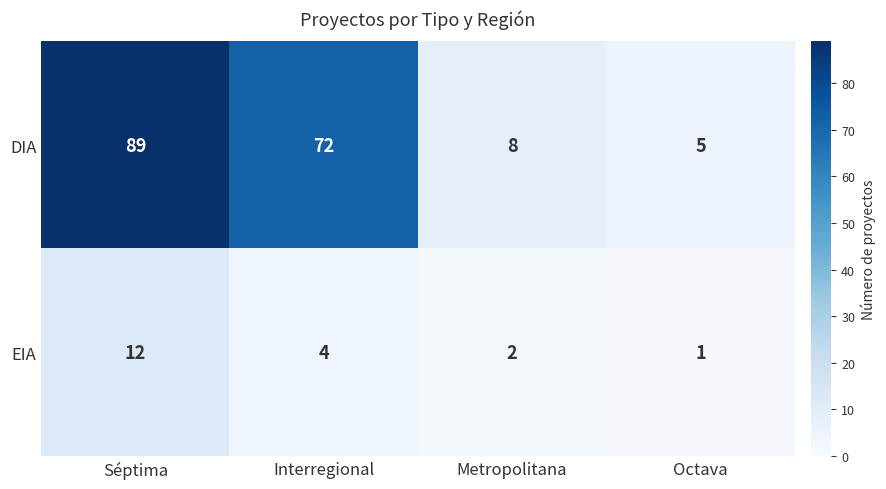

What is the maximum value shown in the chart?

89